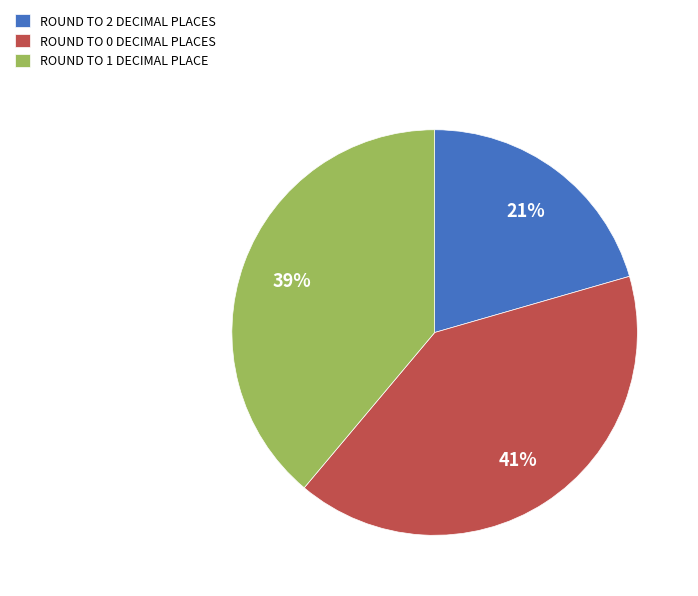

To the nearest percent, what is the average slice percentage?

33%